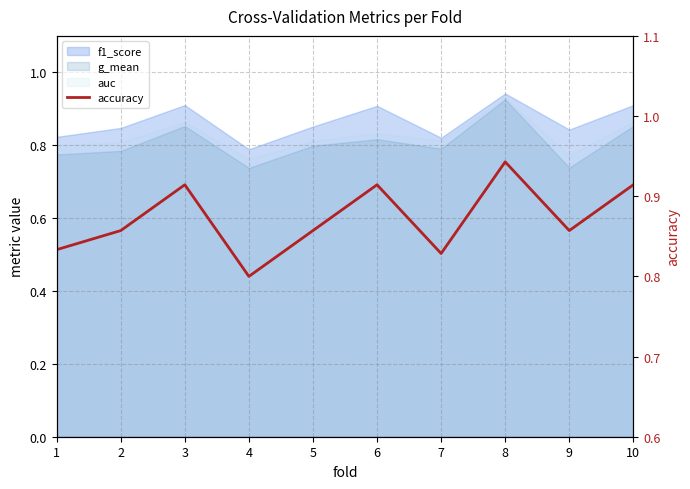

True or false: the data shows 0.8 at 7.

True